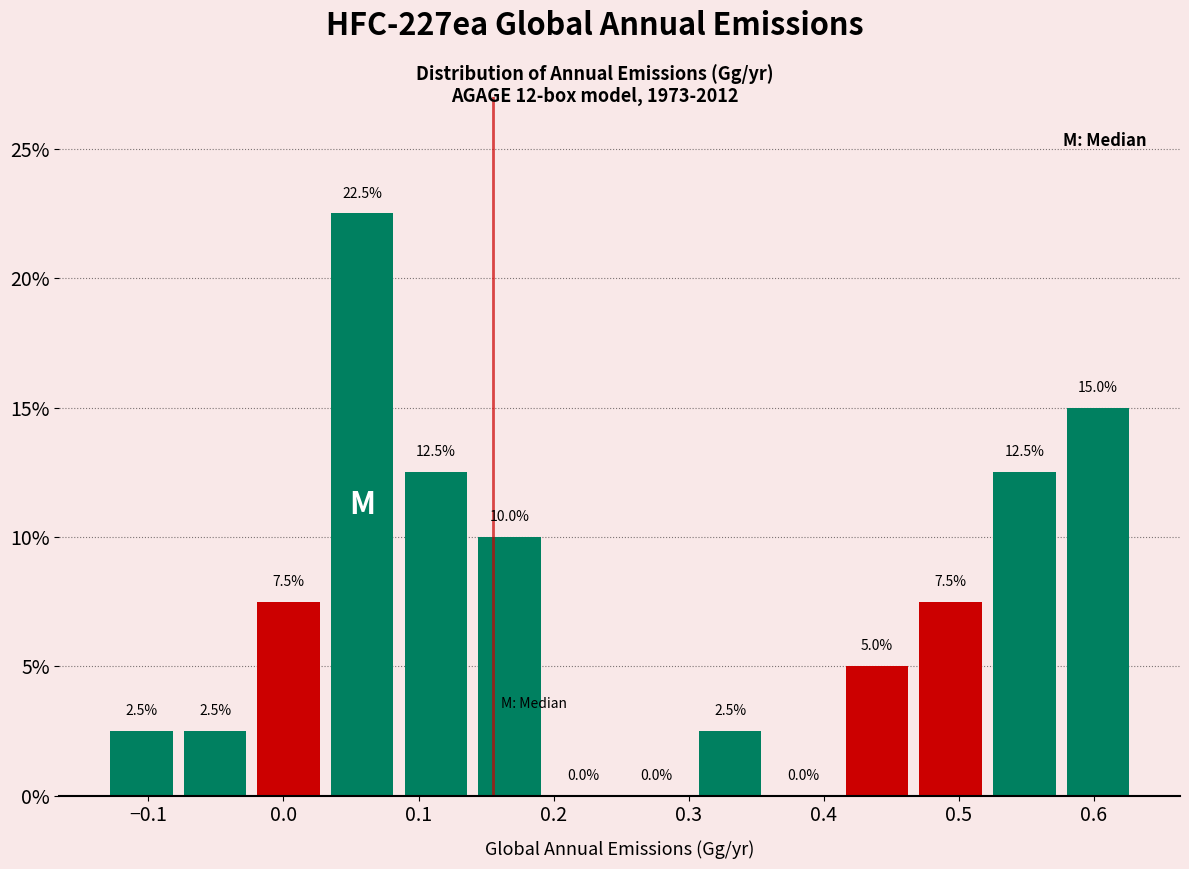

Which range on the x-axis has the tallest bar?

0.03 to 0.09